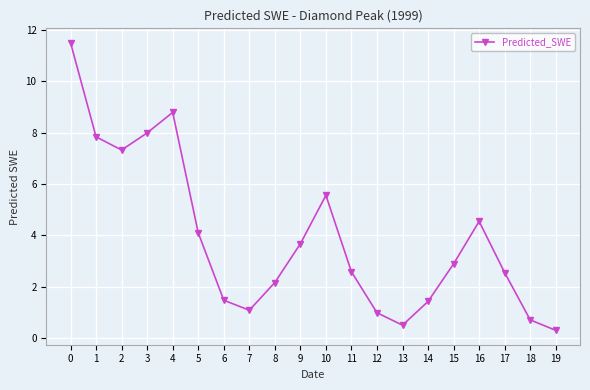

Read the value at 14.

1.4